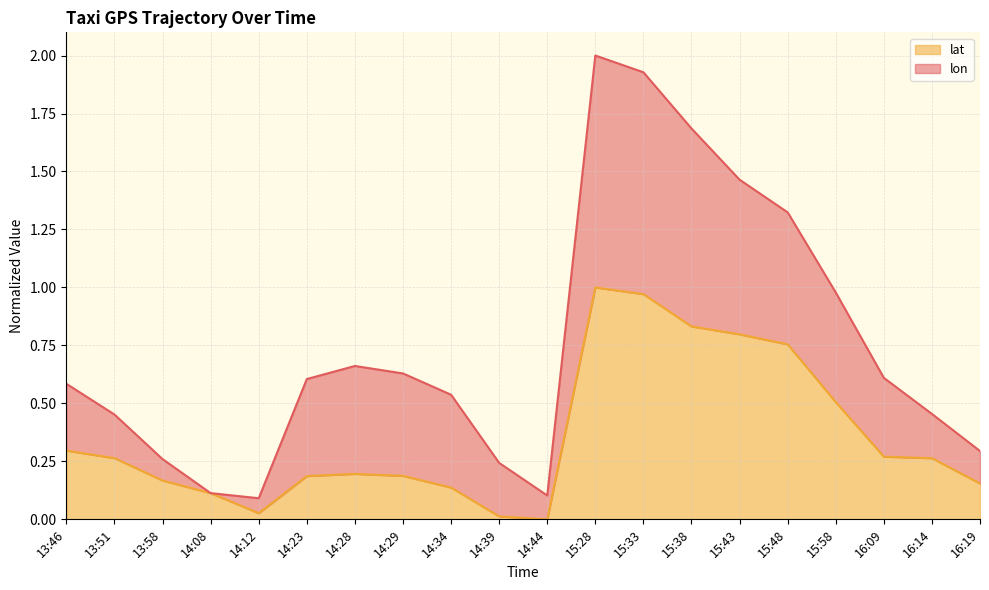

What is the sum of all values?

7.1